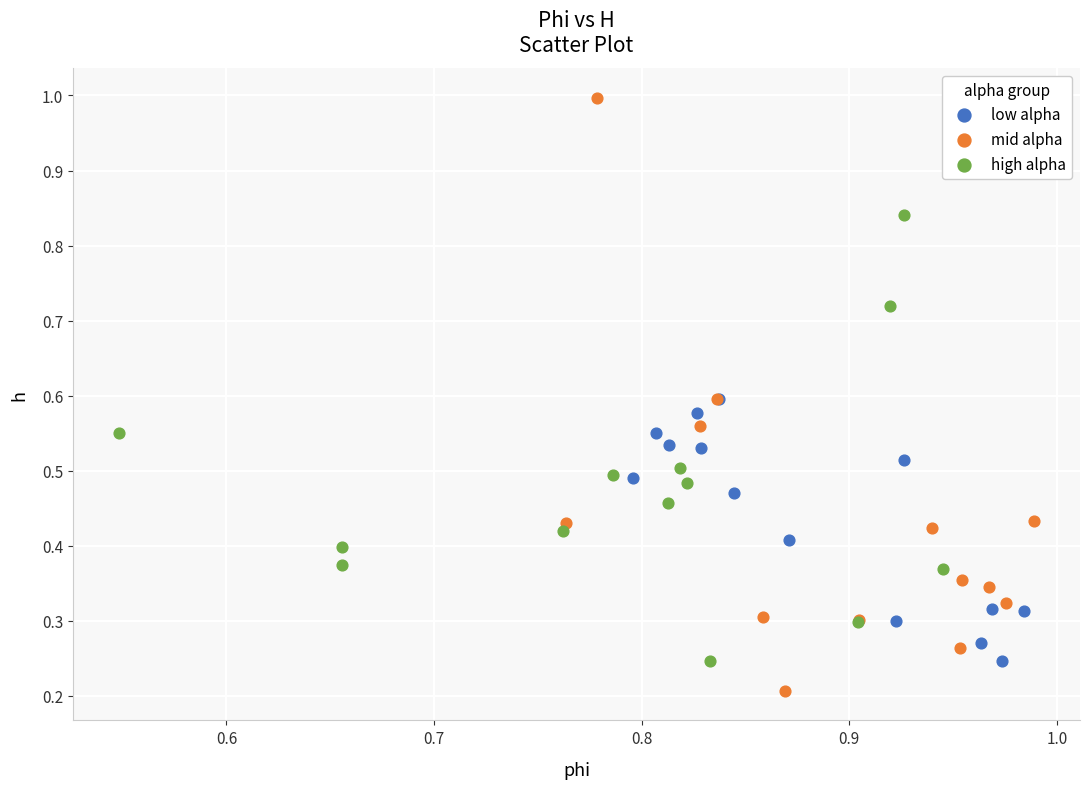

Which series has the largest Y range (max minus min)?

mid alpha